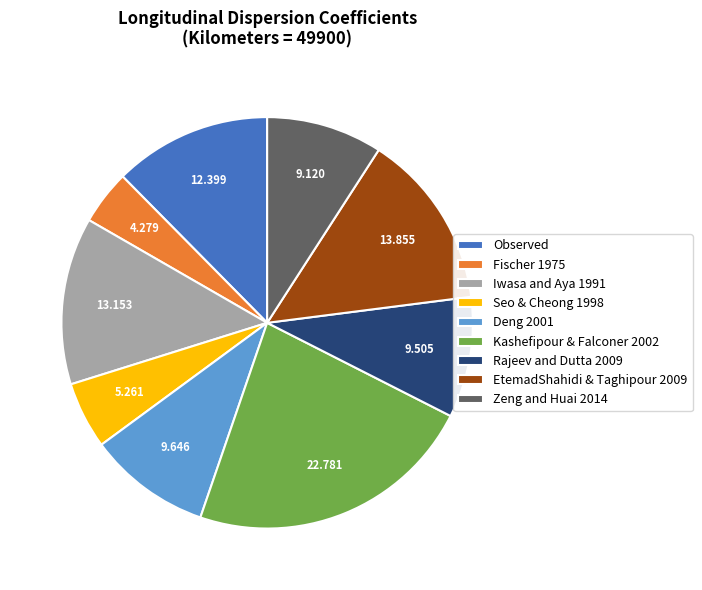

Is the sum of Seo & Cheong 1998 and Zeng and Huai 2014 greater than half?

No